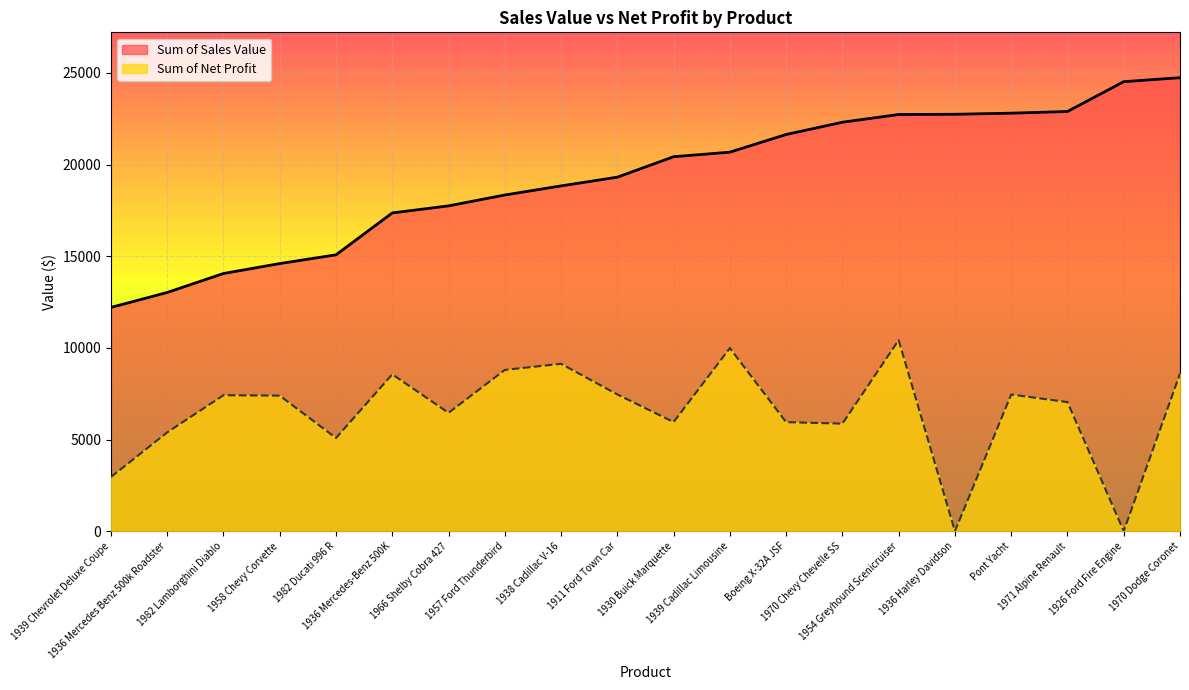

Which has a higher value, 1911 Ford Town Car or 1939 Cadillac Limousine?

1939 Cadillac Limousine